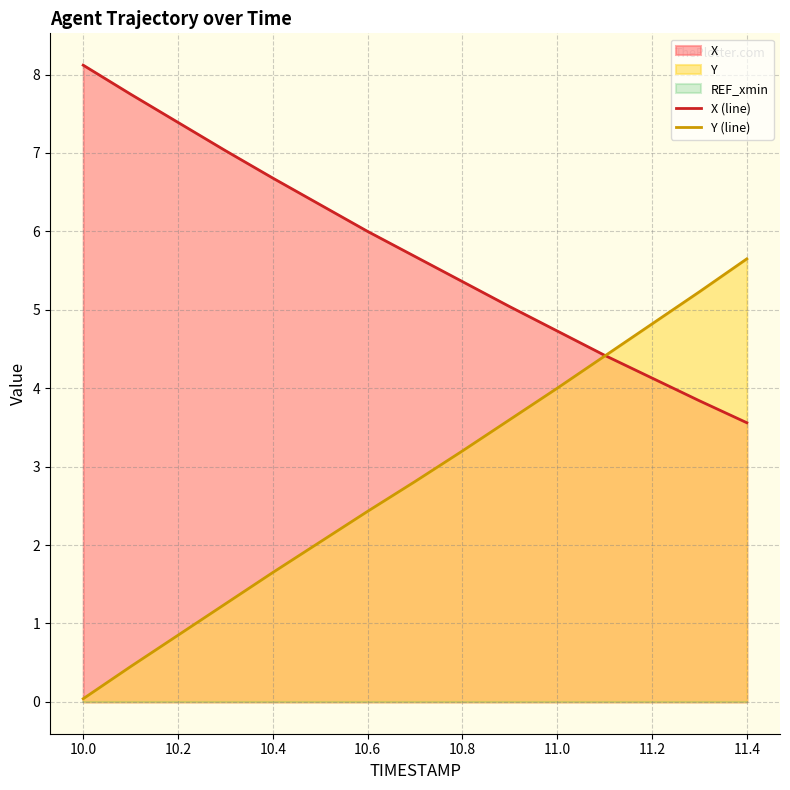

After their last crossing, which series has the higher values: Y (line) or X (line)?

Y (line)